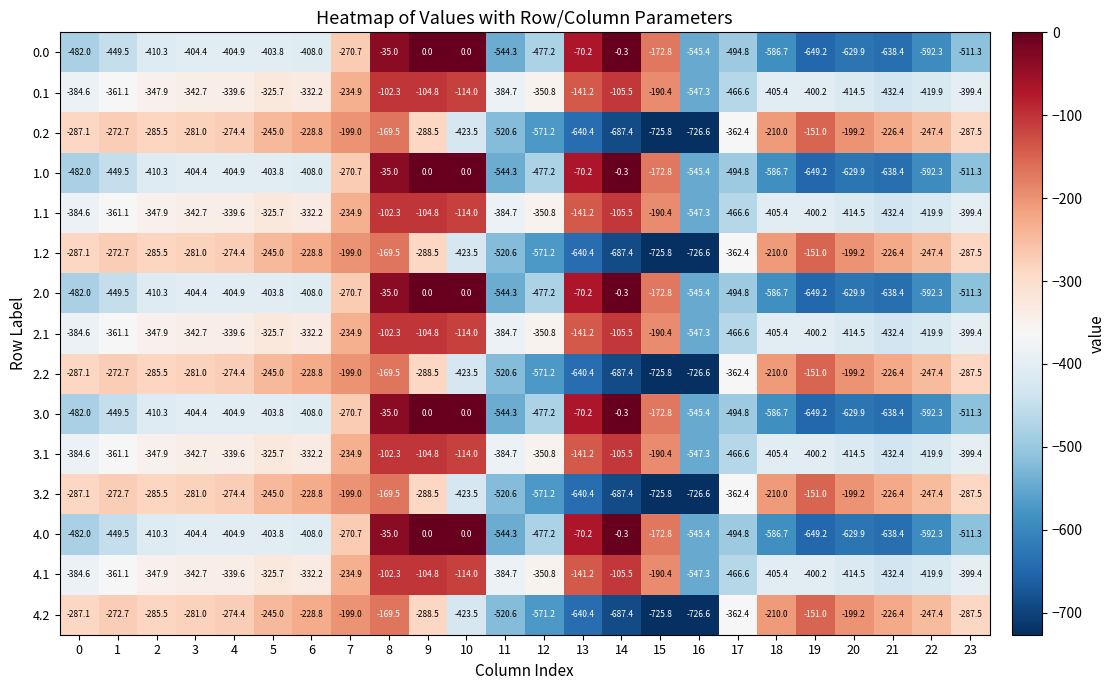

What is the average value of the 1.1 series?

-318.7